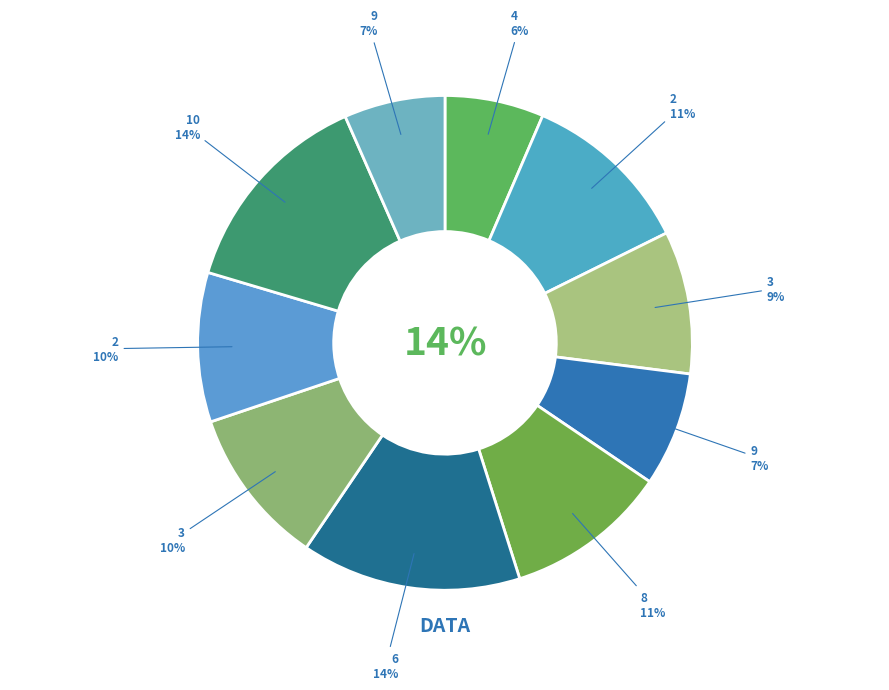

Is it true that 3 is 1% of the pie?

False